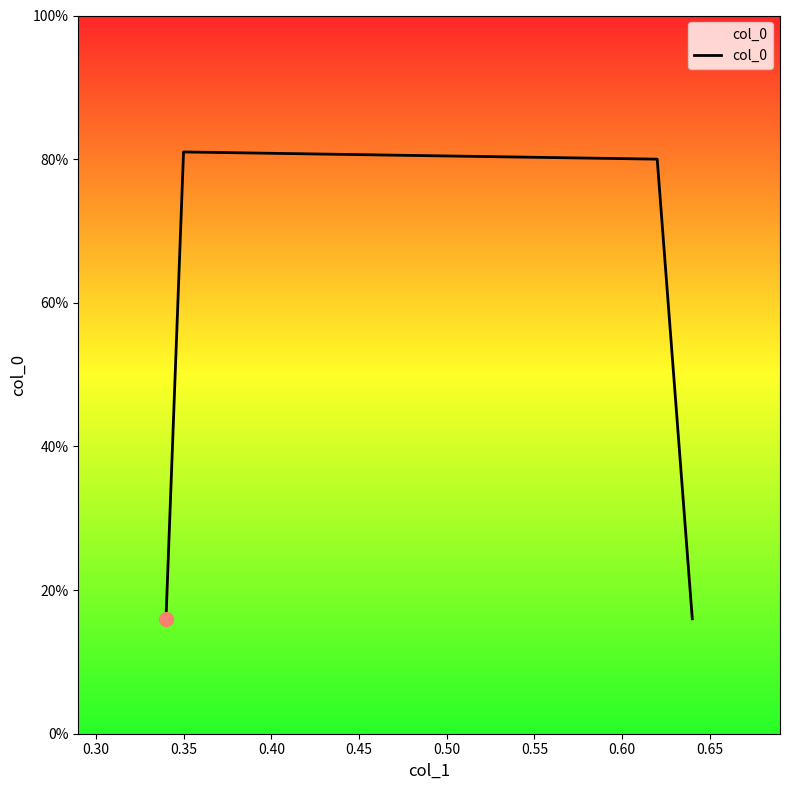

Does the chart have visible grid lines?

No